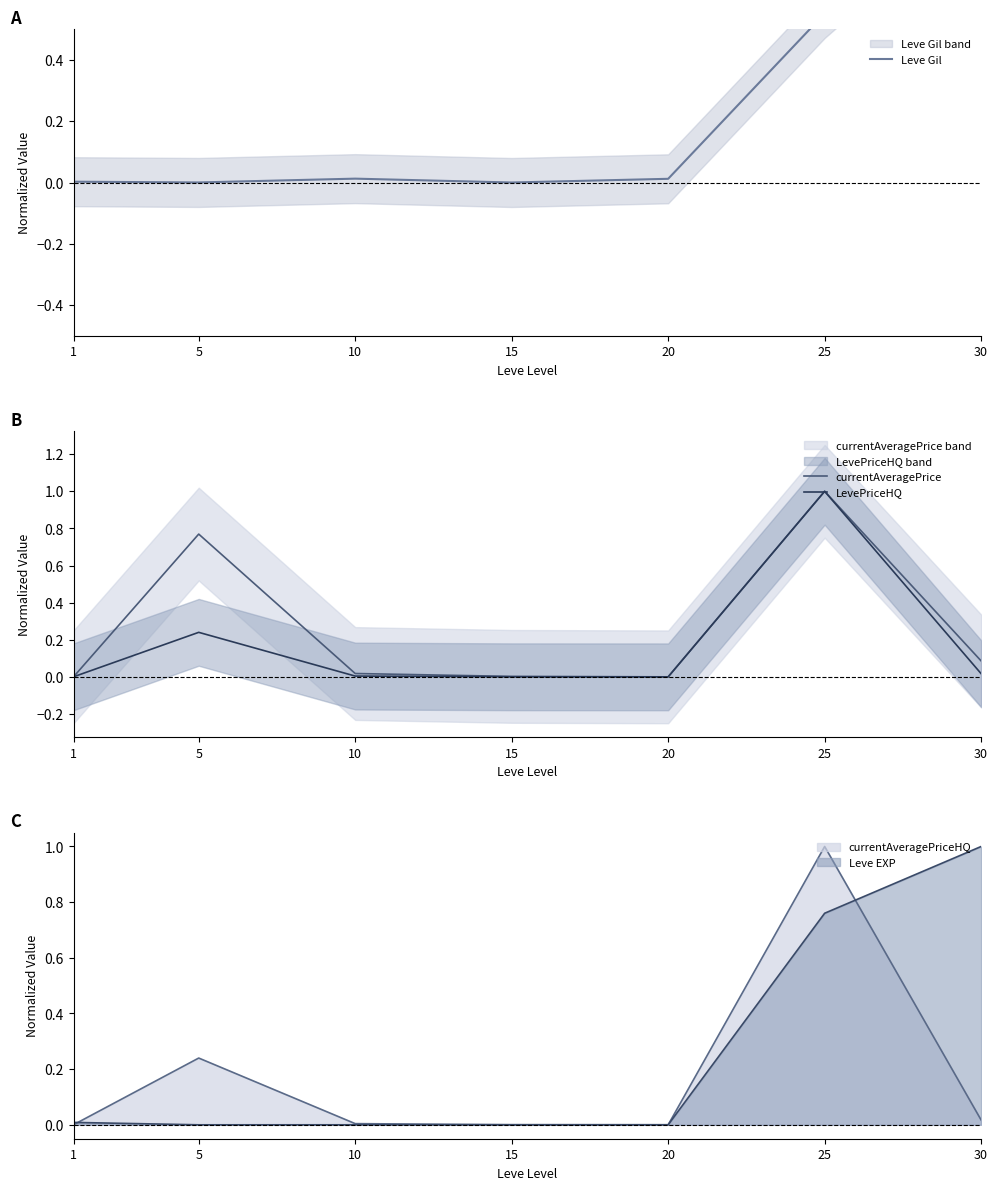

At which category does Leve Gil reach its first local peak?

10